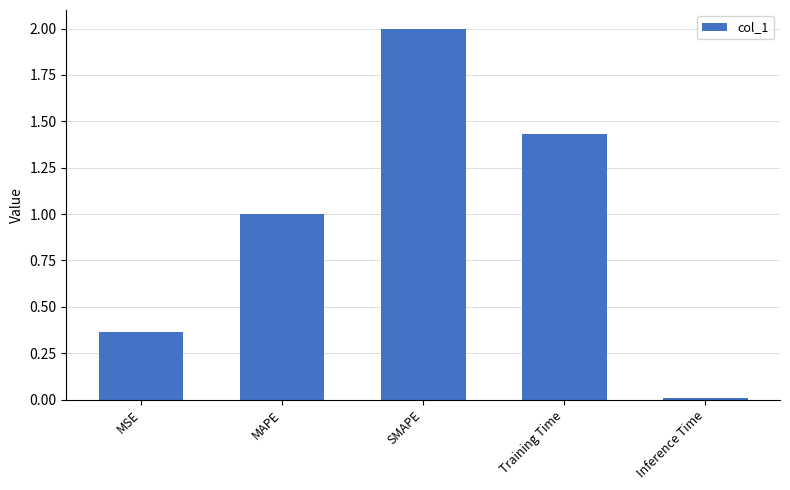

What is the average value?

1.0